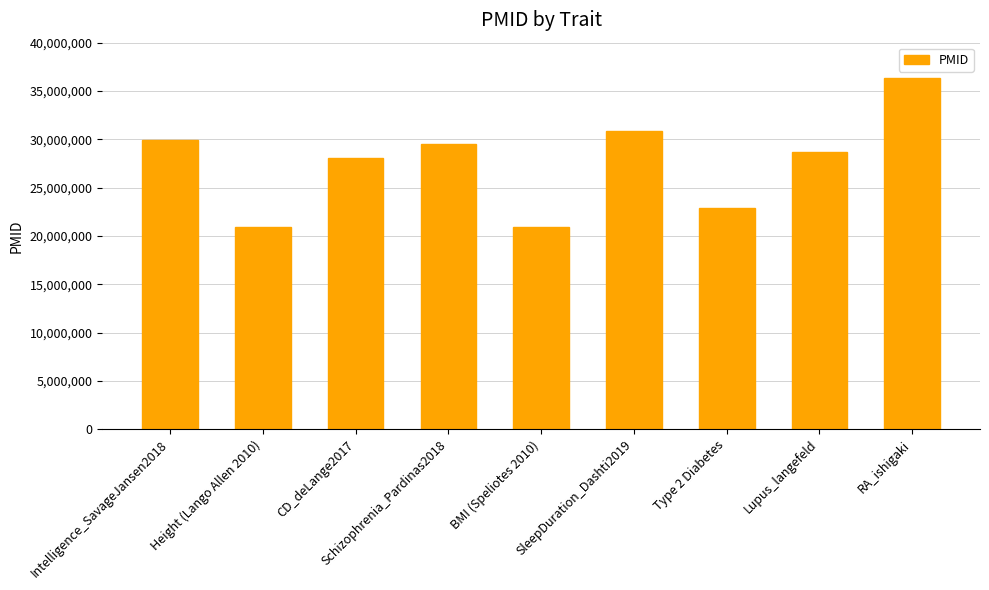

The value at SleepDuration_Dashti2019 is 8817238. True or false?

False